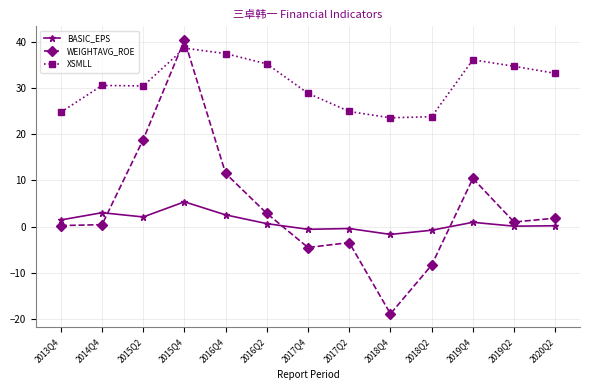

What is the label of the 11th point from the right?

2015Q2